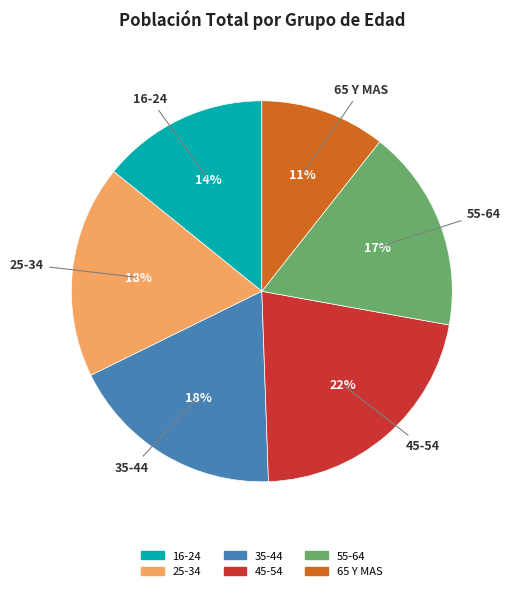

How many segments does this pie chart have?

6